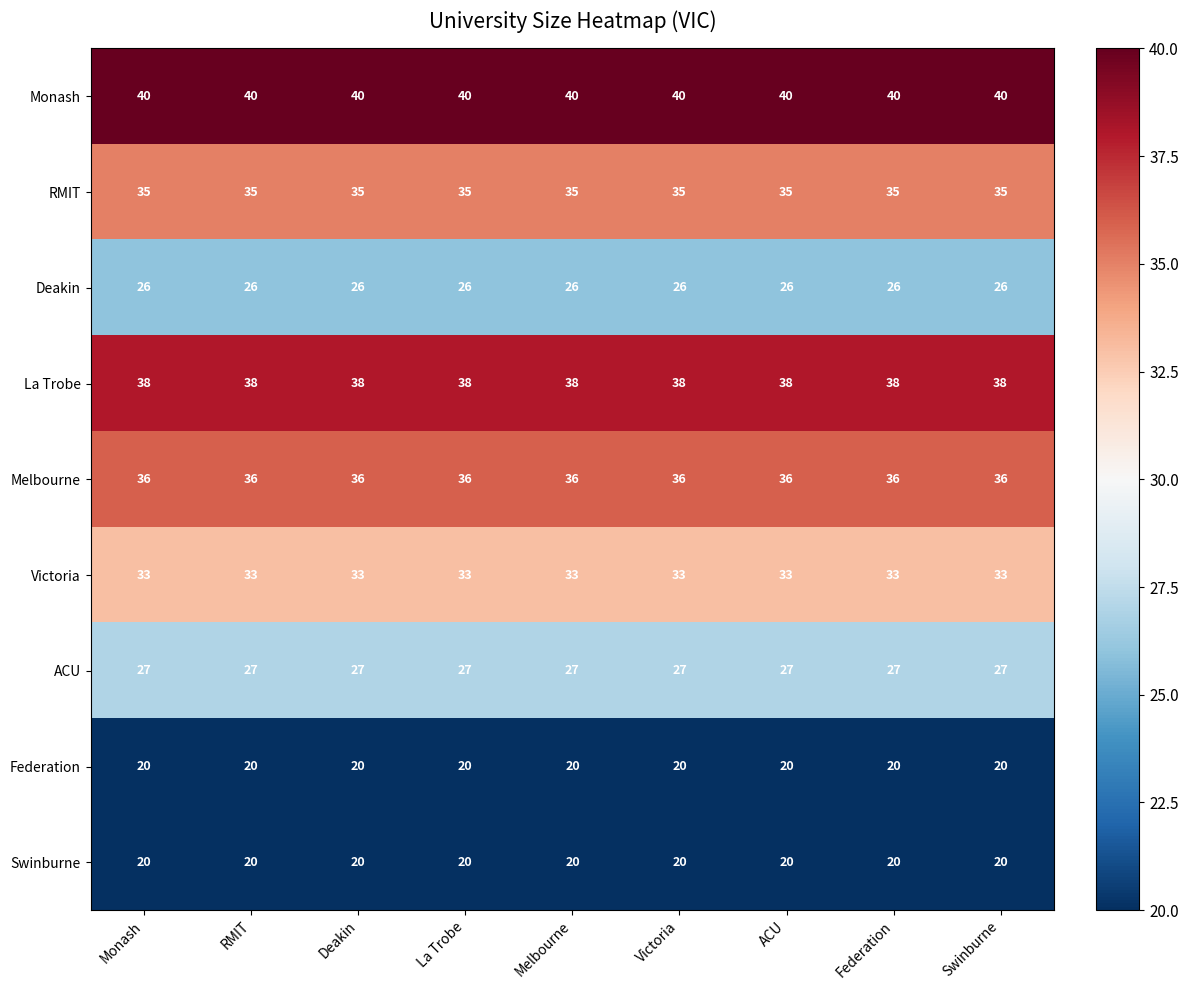

Is it true that Federation equals 20 at Deakin?

True